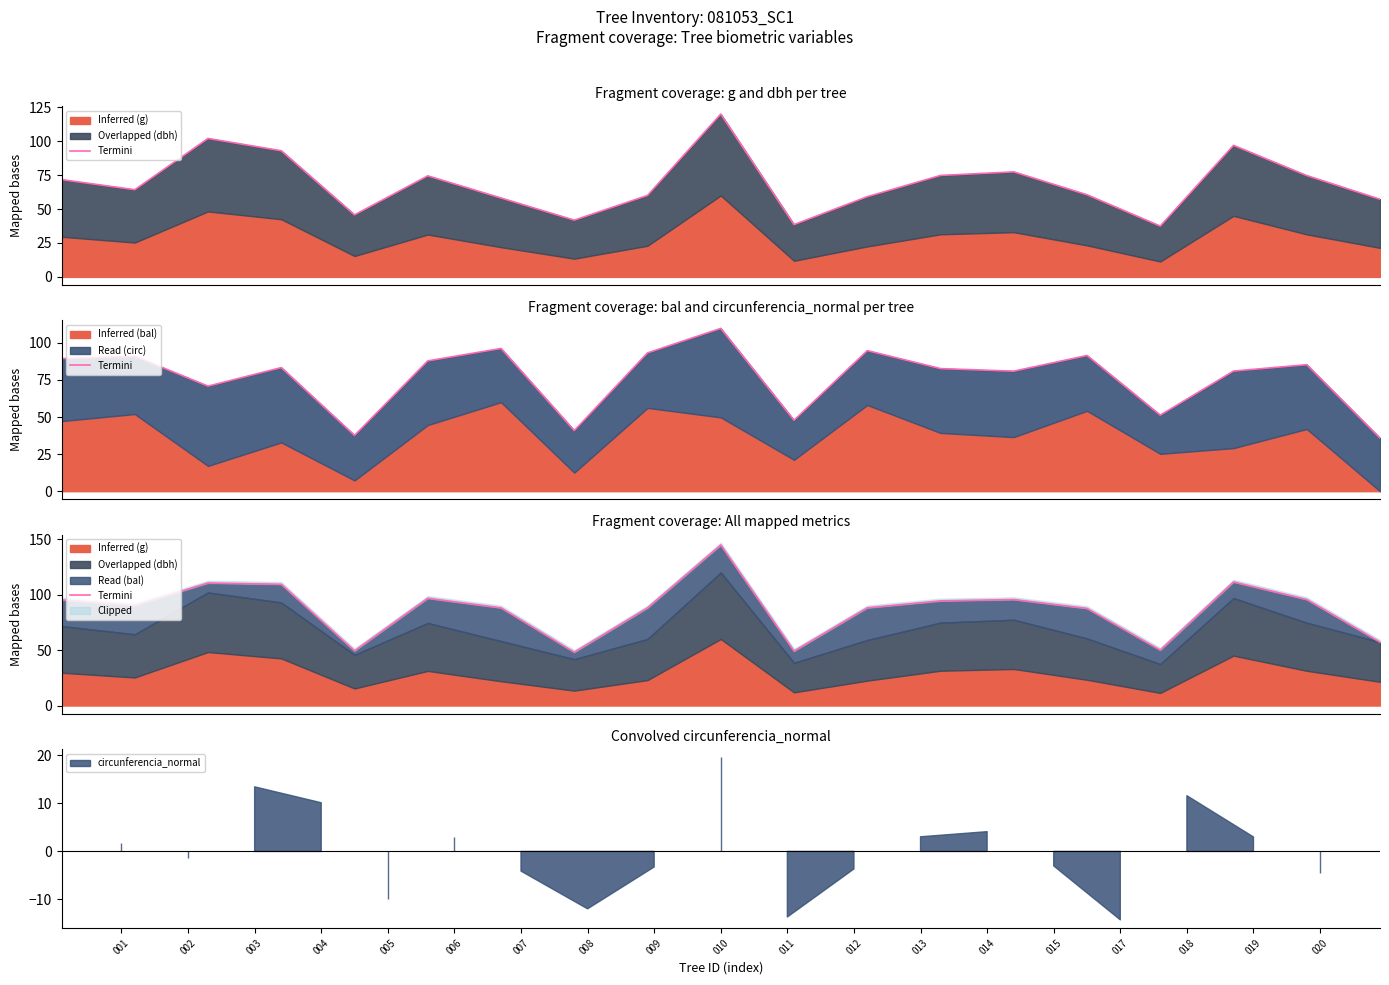

Where is the first local maximum?

003